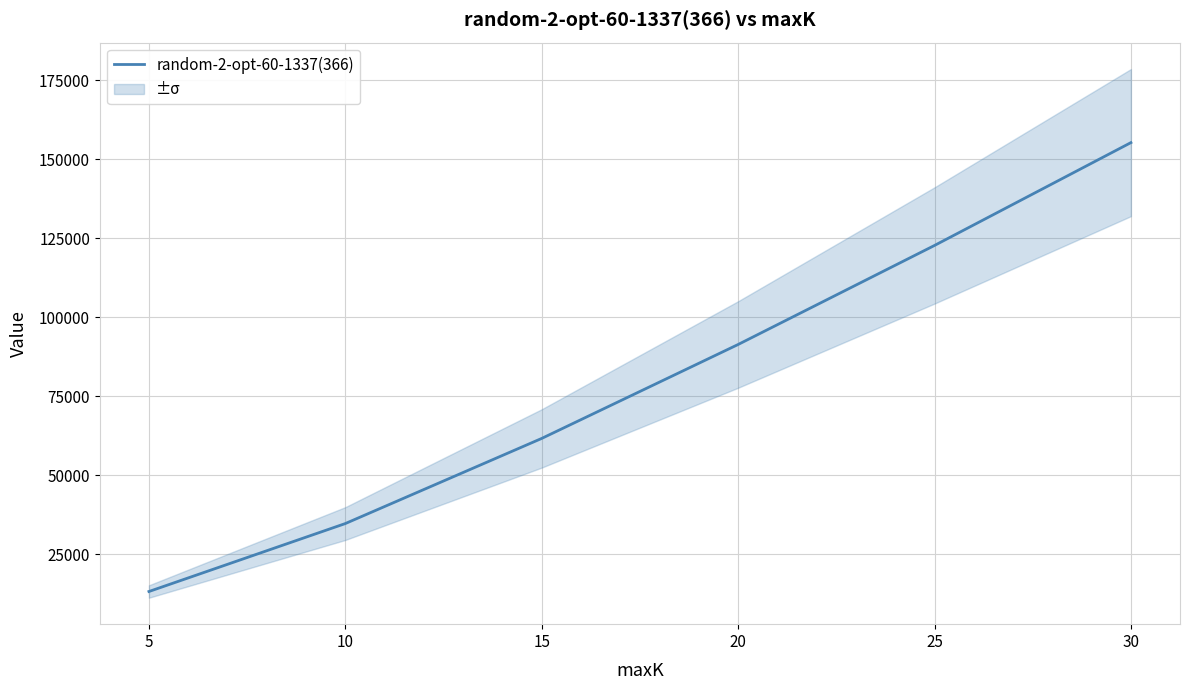

The value of random-2-opt-60-1337(366) at 25 is 26785.6. True or false?

False